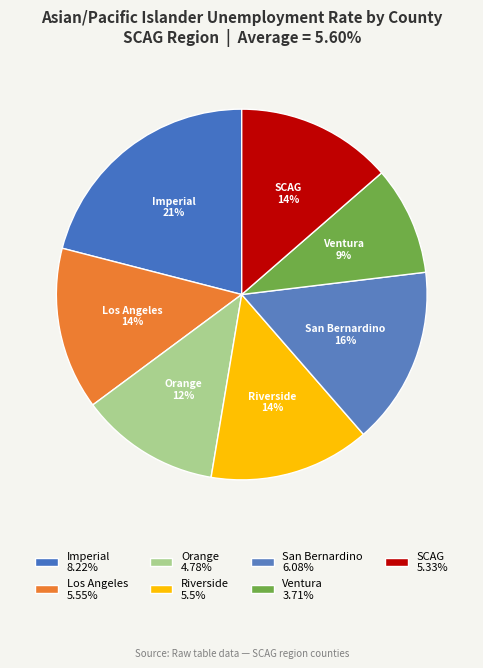

To the nearest percent, what percentage of the pie is Orange?

12%